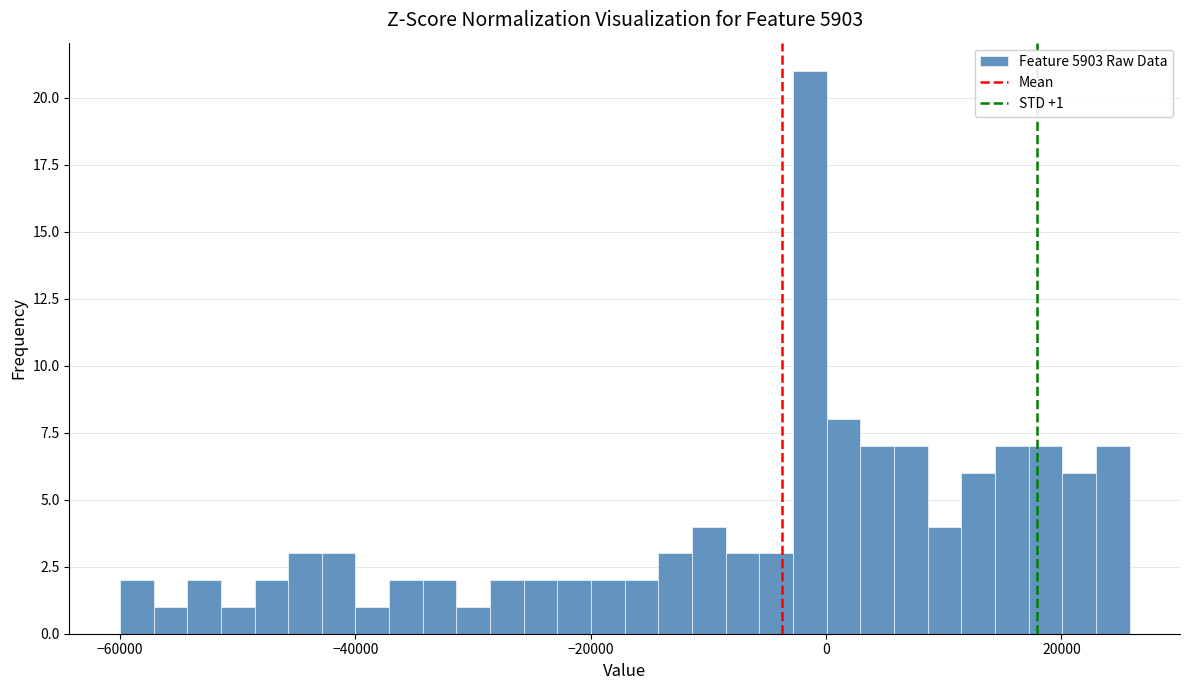

Around what value on the x-axis is the tallest bar? Give the approximate position of its centre, as read against the axis.

-2000